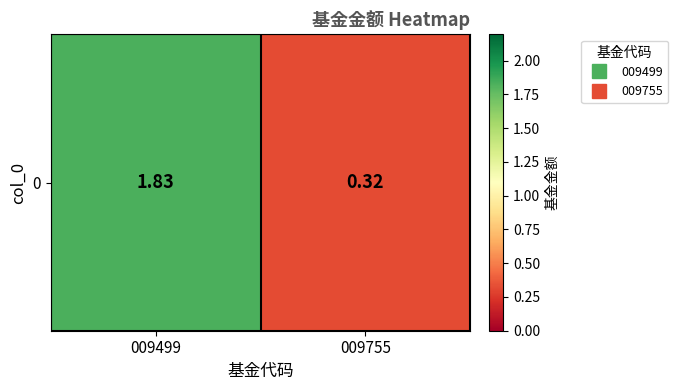

Which label corresponds to the smallest value in the chart?

009755